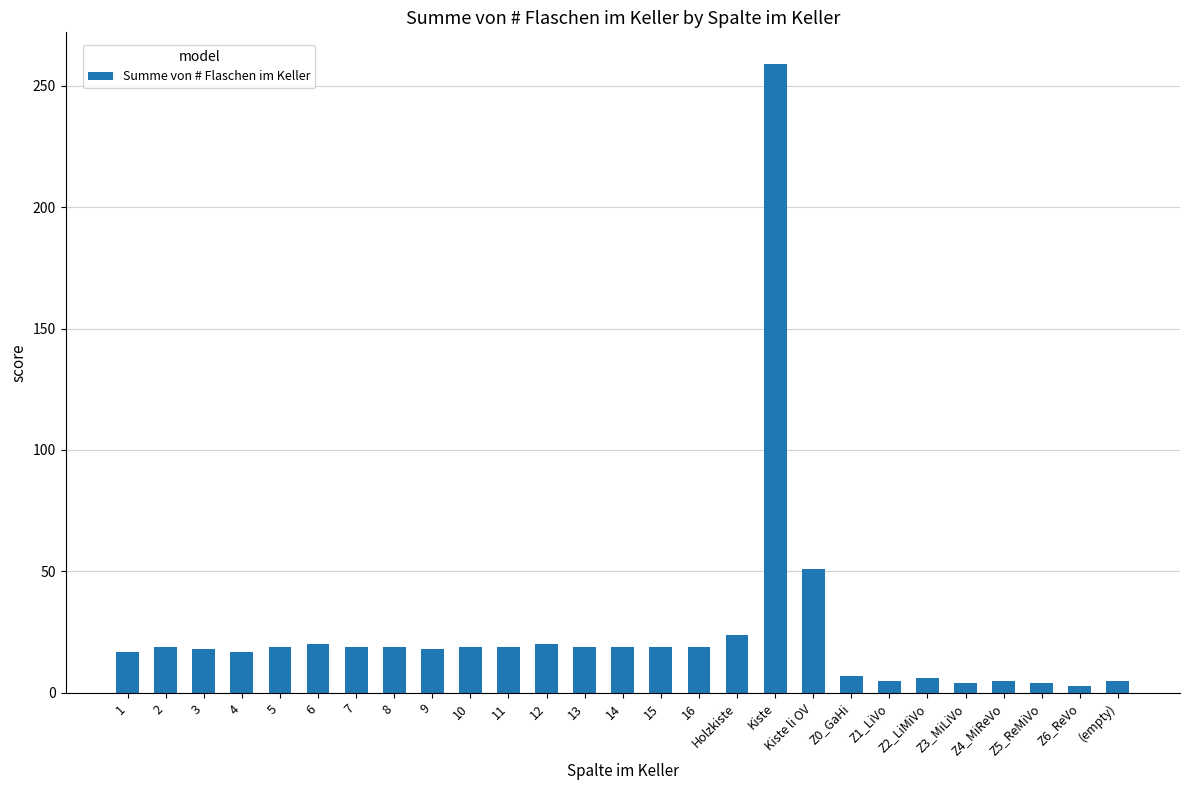

What position from the right is (empty)?

1